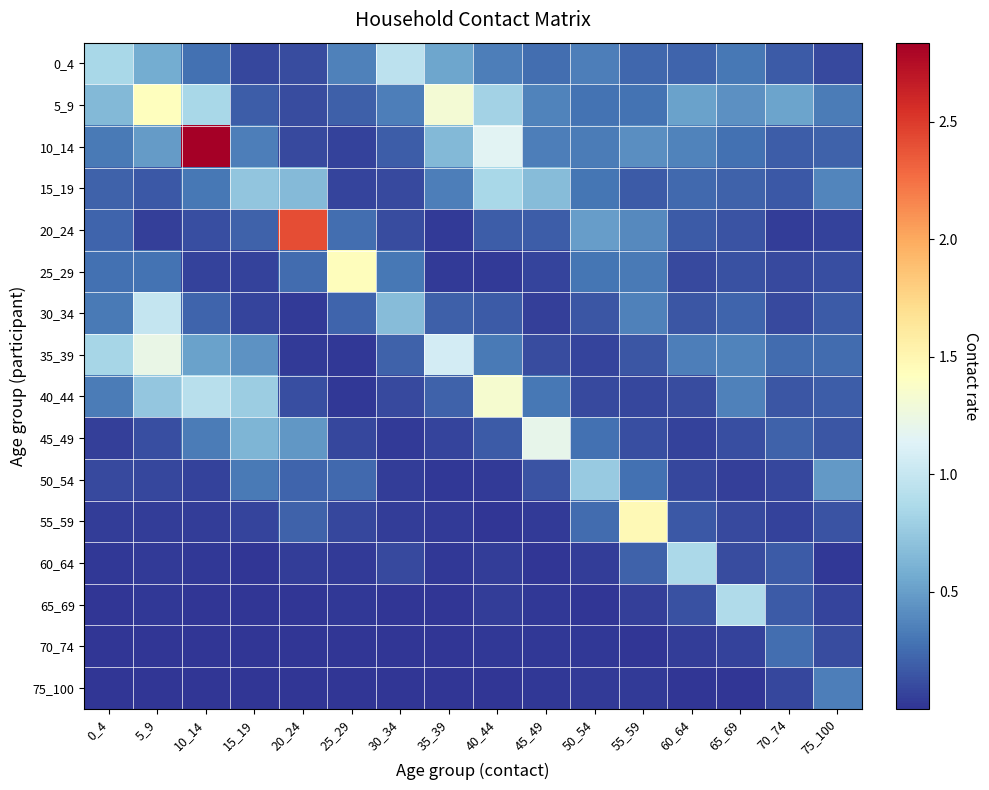

Which has a higher value, 20_24 or 5_9?

5_9